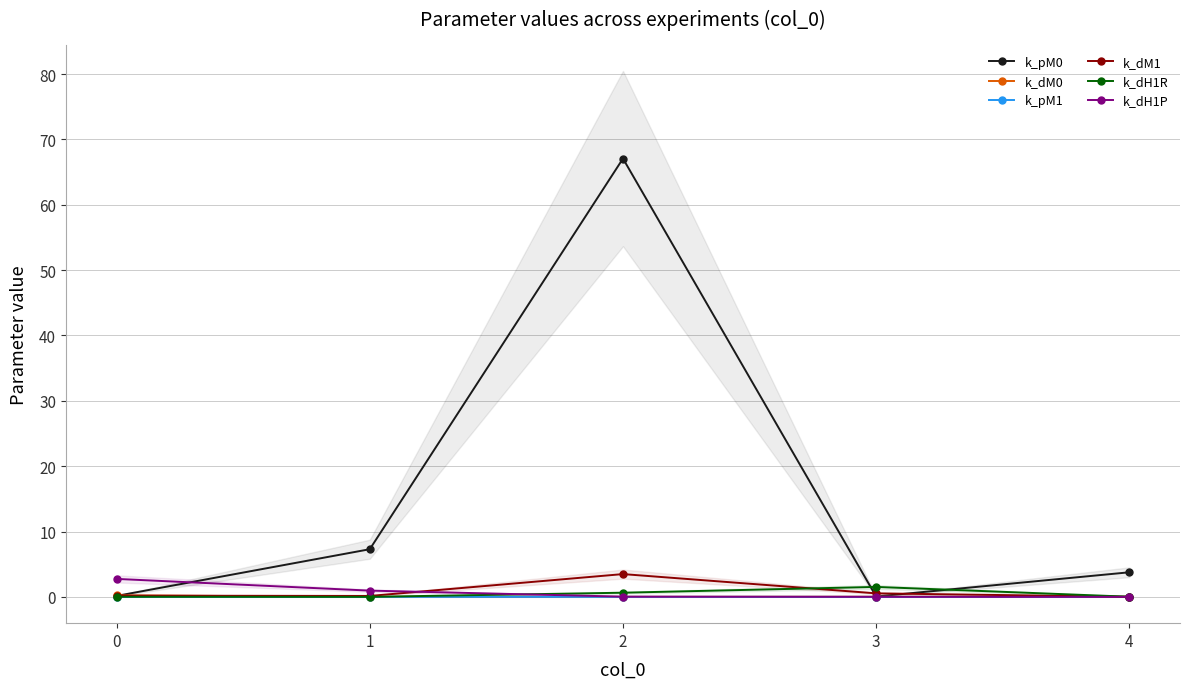

Does the chart have visible grid lines?

Yes